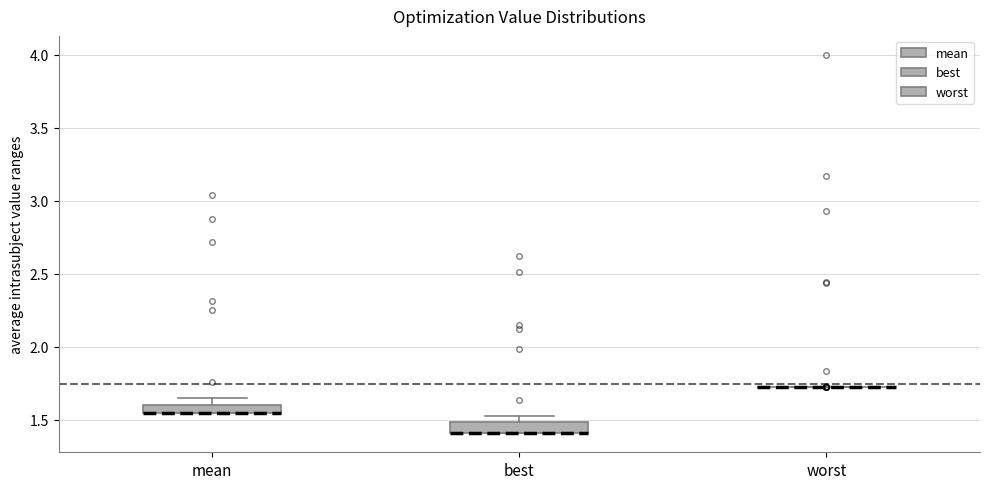

Where is the upper edge of the box for mean on the y-axis? The values are not printed on the chart, so give them approximately, as read against the axis.

1.60